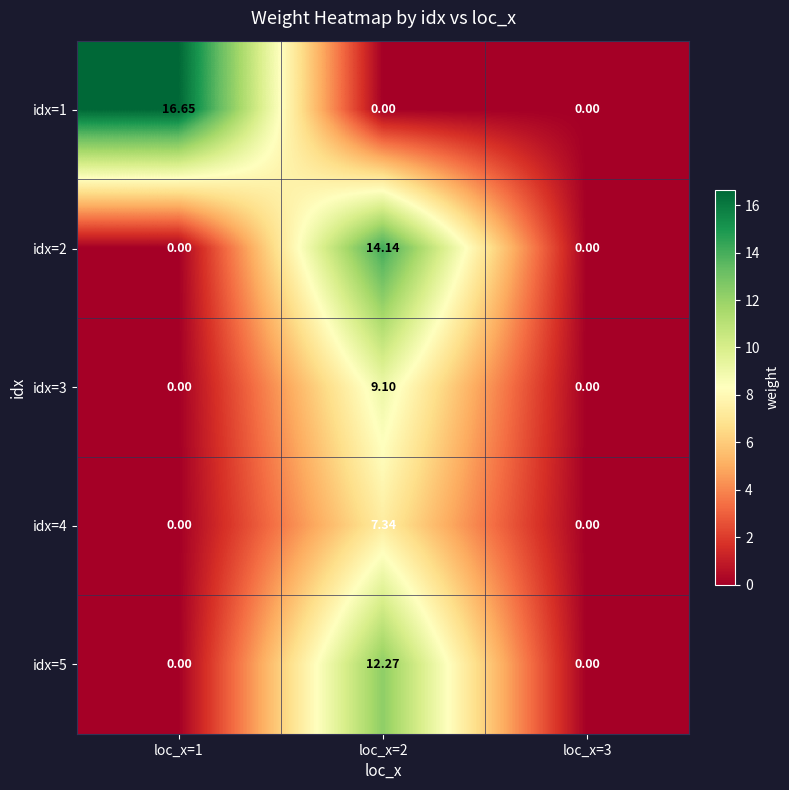

Is the value of idx=2 at loc_x=2 greater than the value of idx=1 at loc_x=2?

Yes